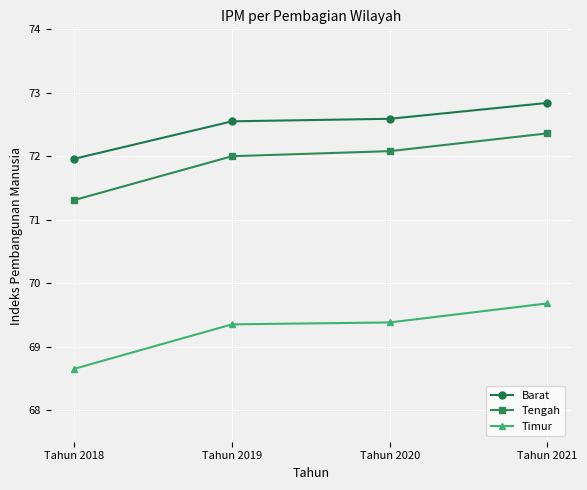

Is the value of Tengah at Tahun 2018 greater than the value of Timur at Tahun 2020?

Yes